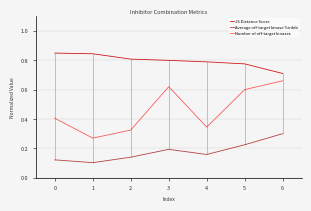

Rank the series by their maximum value, from highest to lowest.

JS Distance Score, Number of off-target kinases, Average off-target kinase %inhib